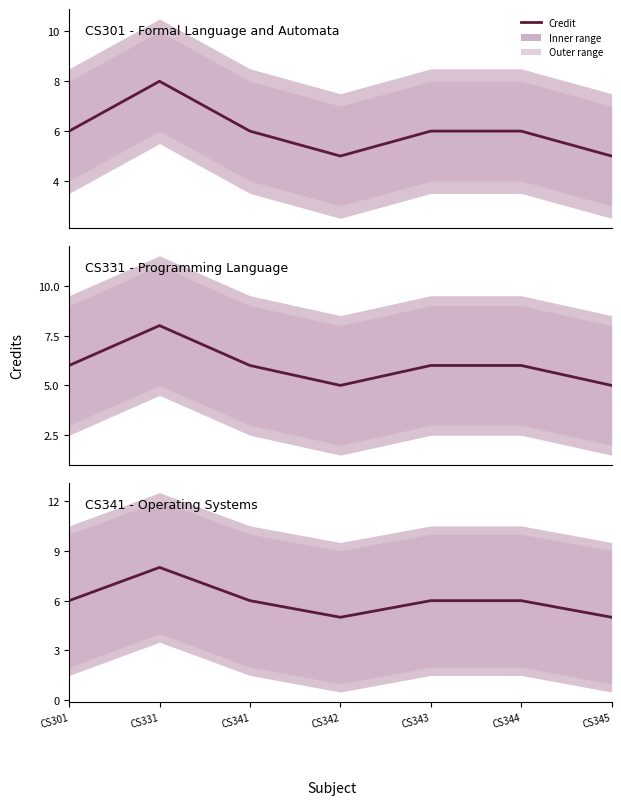

What is the minimum value shown in the chart?

5